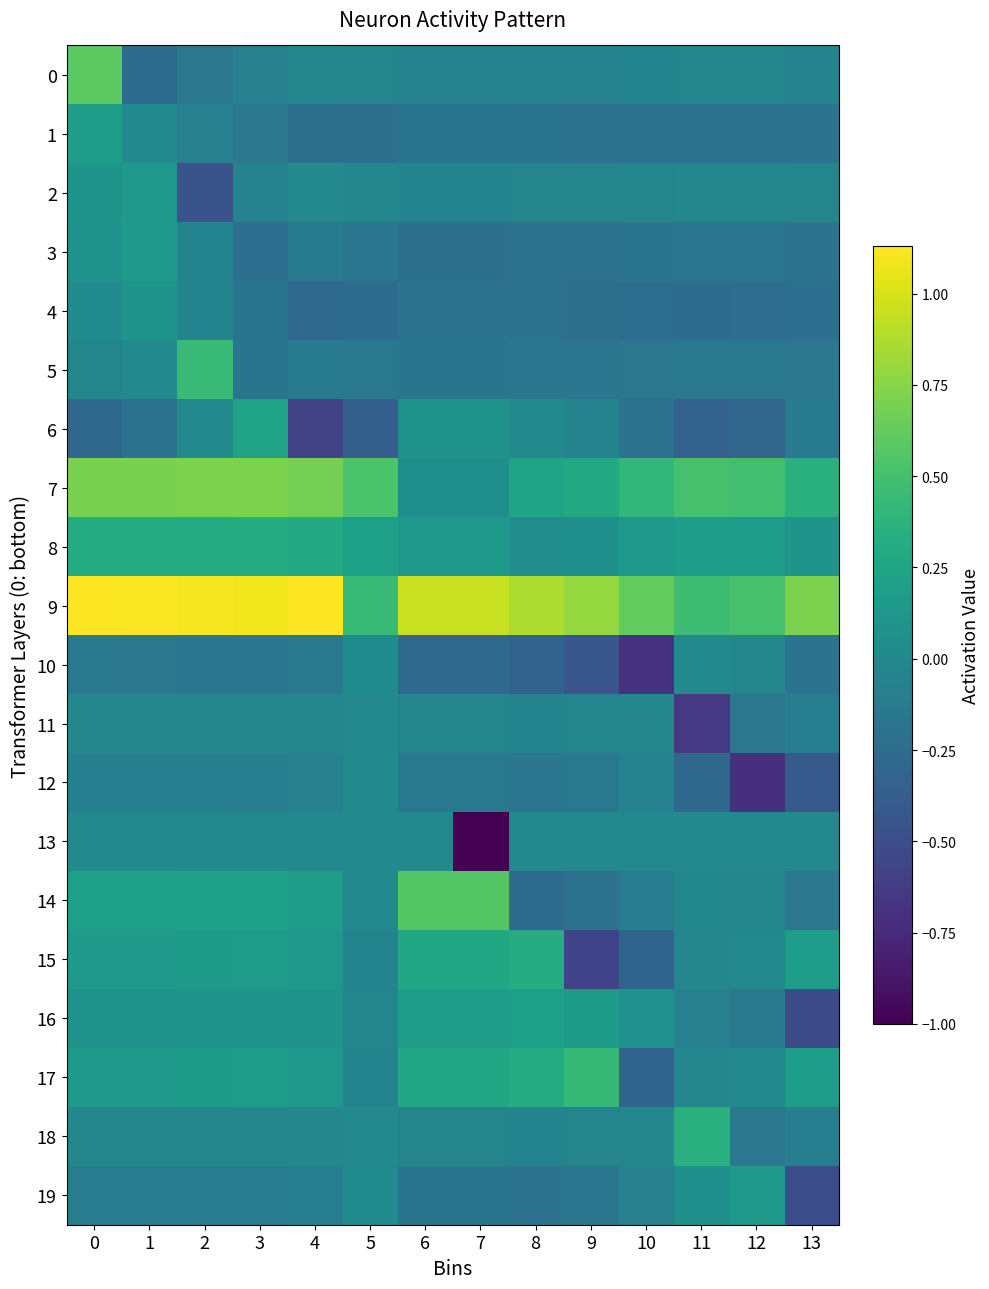

Between 6 and 13, which series saw the biggest shift?

14